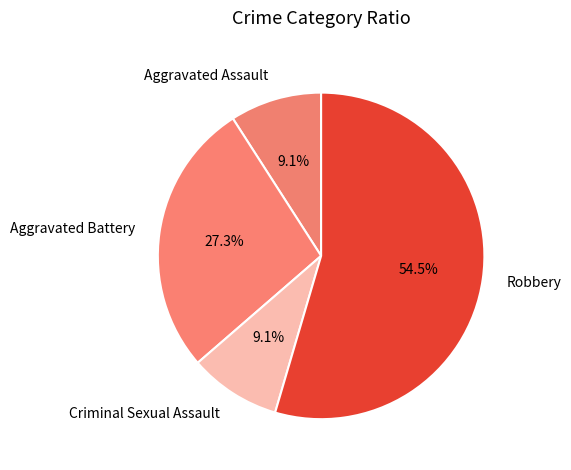

What is the majority slice?

Robbery